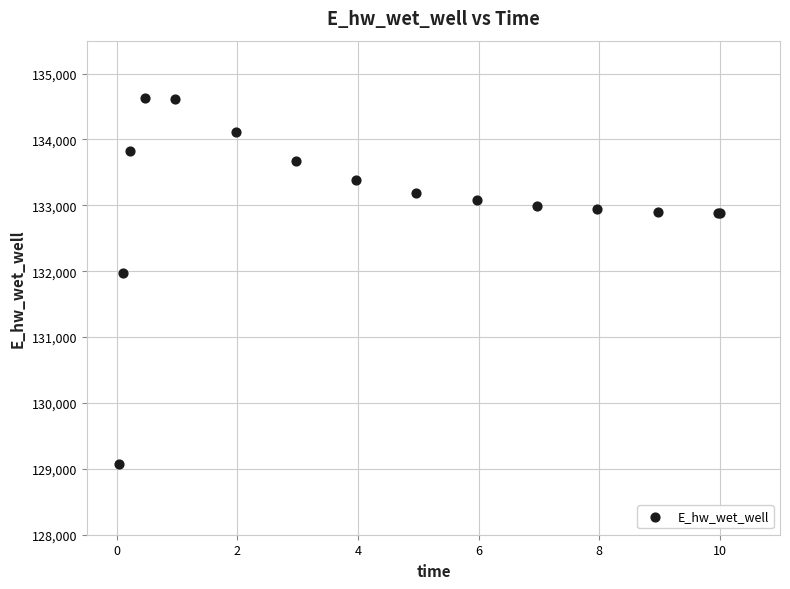

What Y value in the scatter plot is closest to 131852?

131973.0